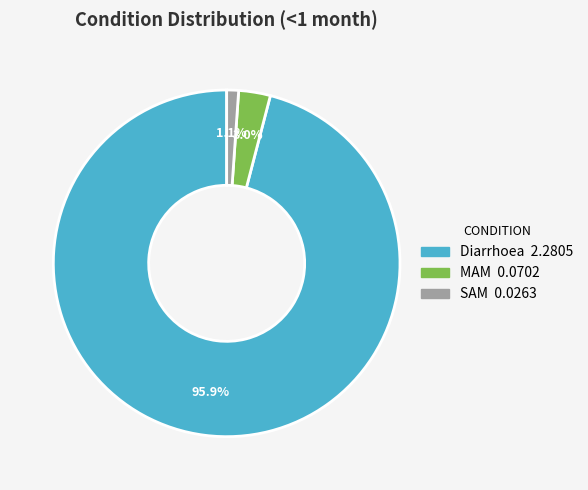

How many segments does this pie chart have?

3